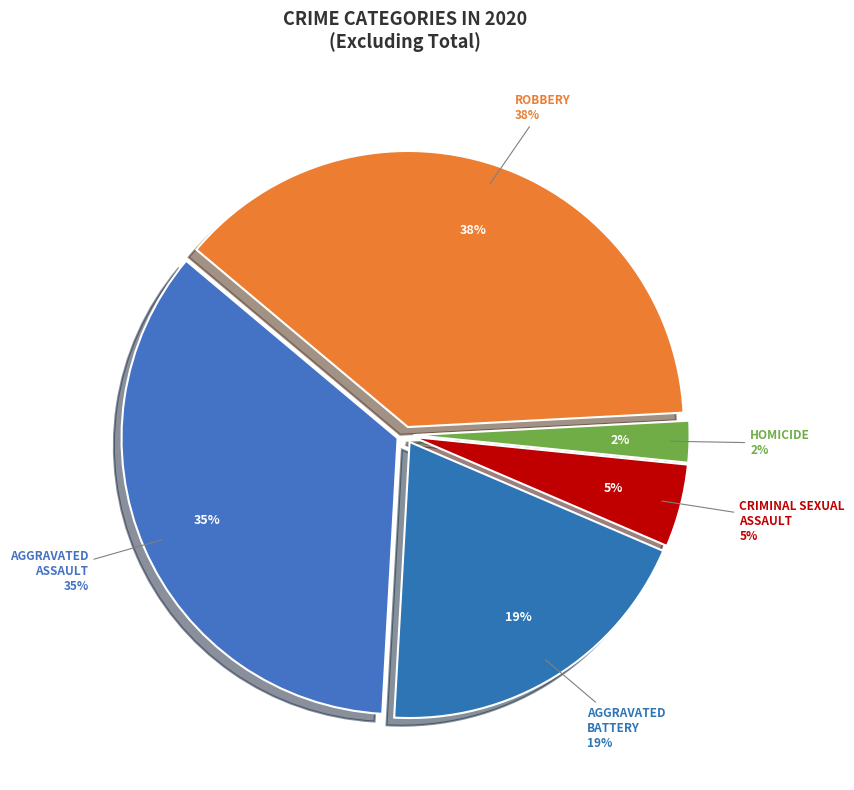

What is the total percentage of Aggravated Assault and Robbery?

73.3%